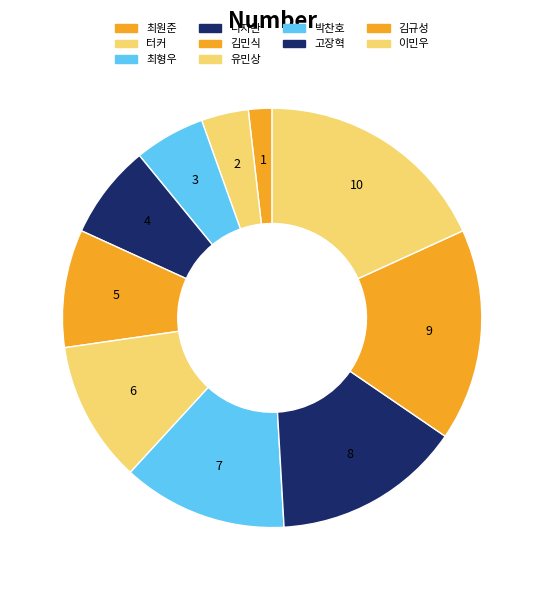

Do 최원준 and 박찬호 together represent more than half of the pie?

No